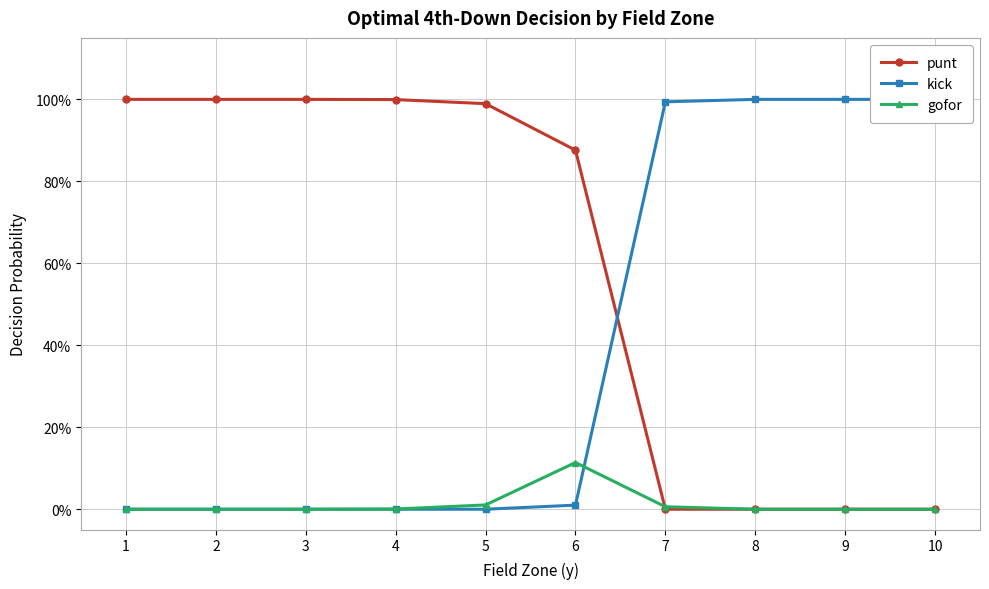

What are all the series names shown in the legend?

punt, kick, gofor